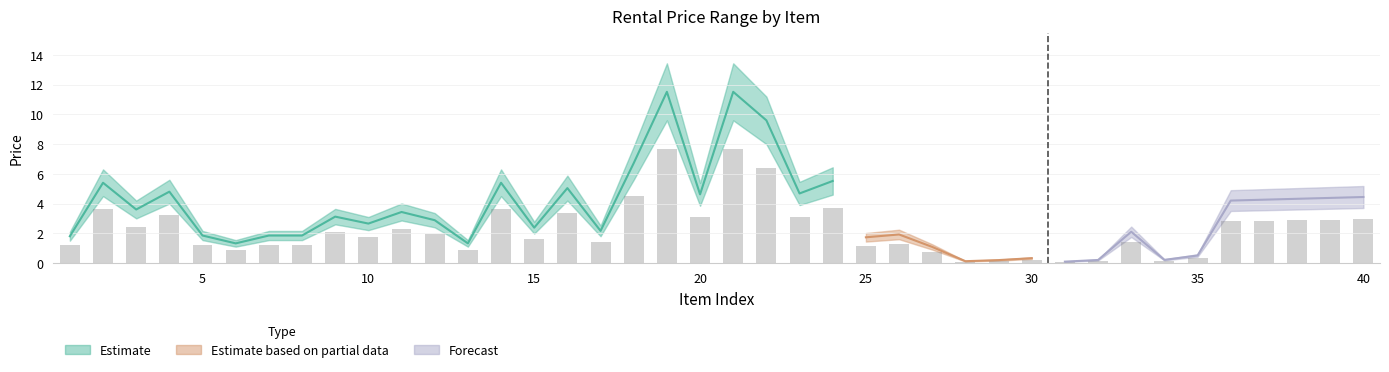

Between 16 and 38, which is larger?

16